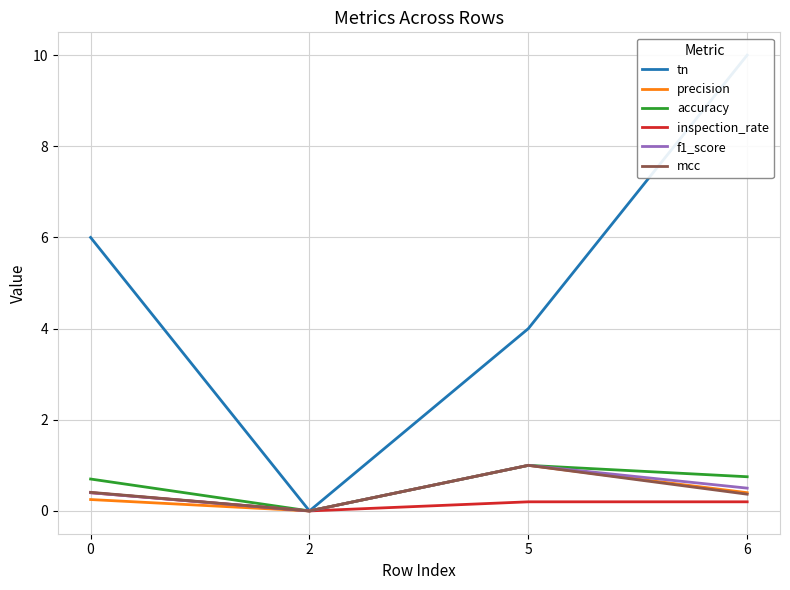

How many data points in precision are above 0?

3